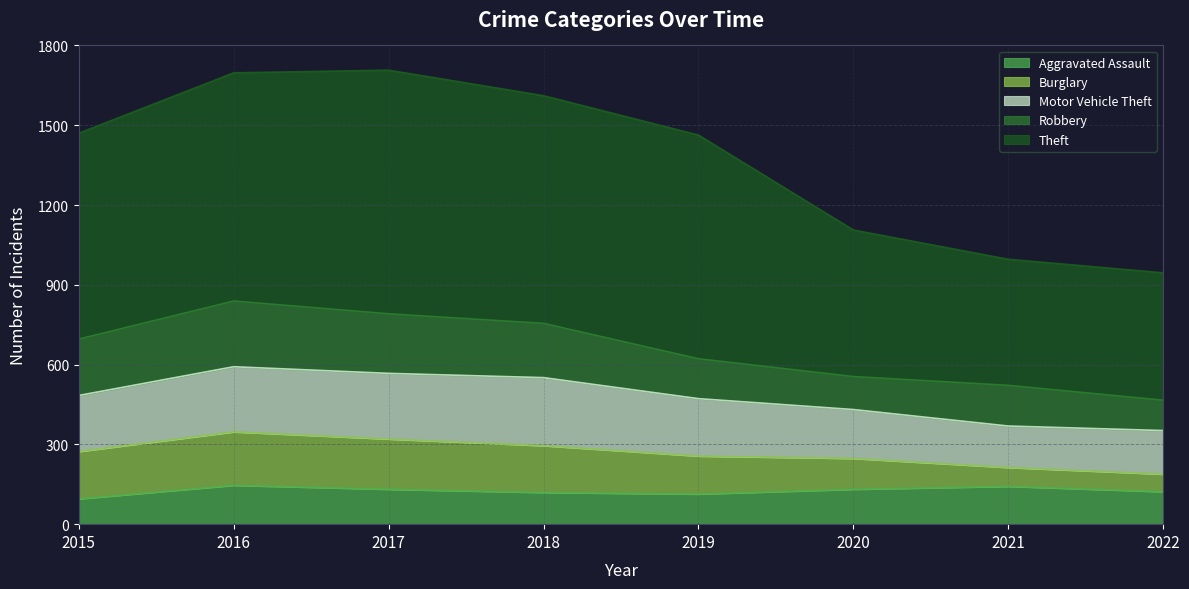

What is the sum of the Burglary values at 2020 and 2018?

292